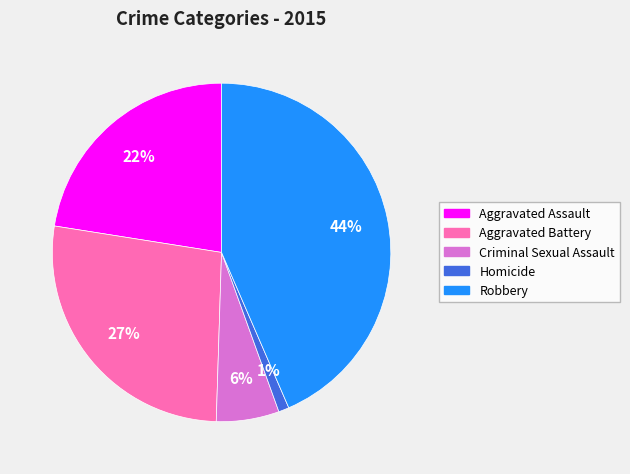

Do Robbery and Aggravated Battery together represent more than half of the pie?

Yes